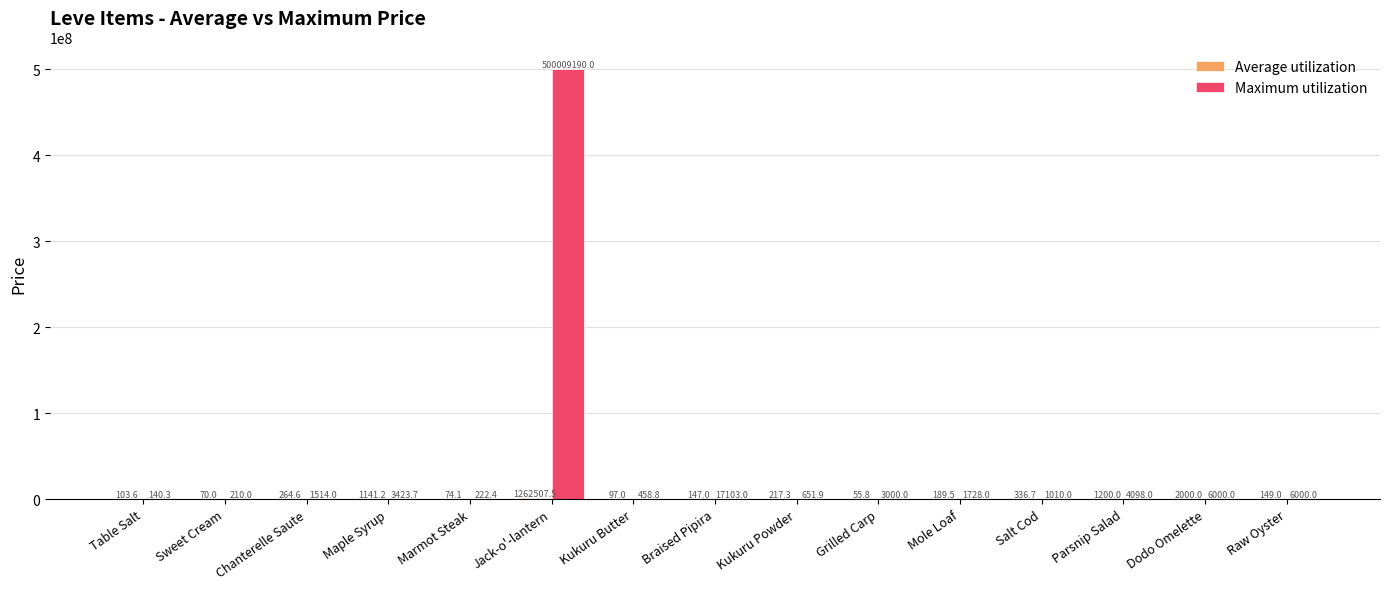

Between Jack-o'-lantern and Dodo Omelette, which series saw the biggest shift?

Maximum utilization